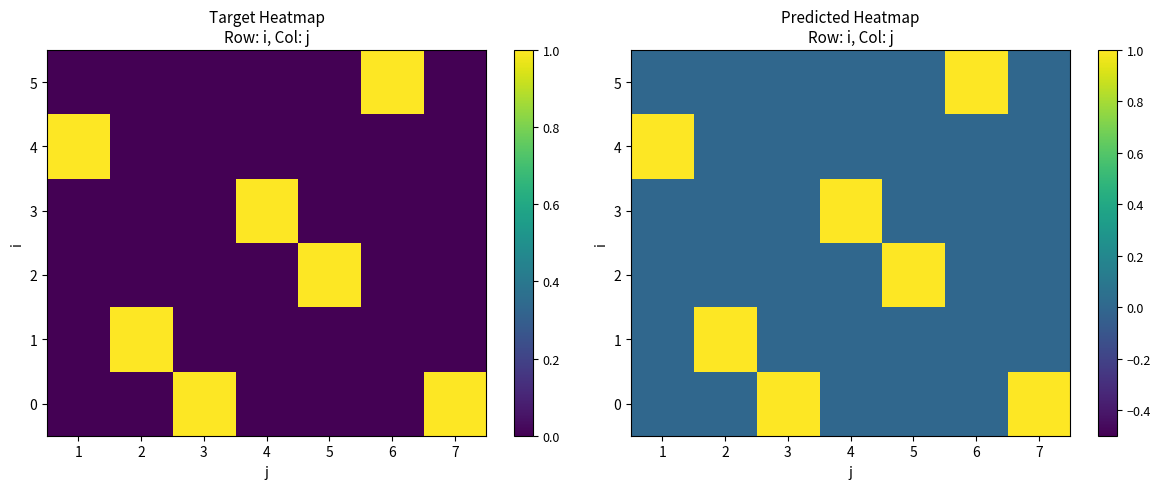

Is it true that 2 equals -1 at 1?

False